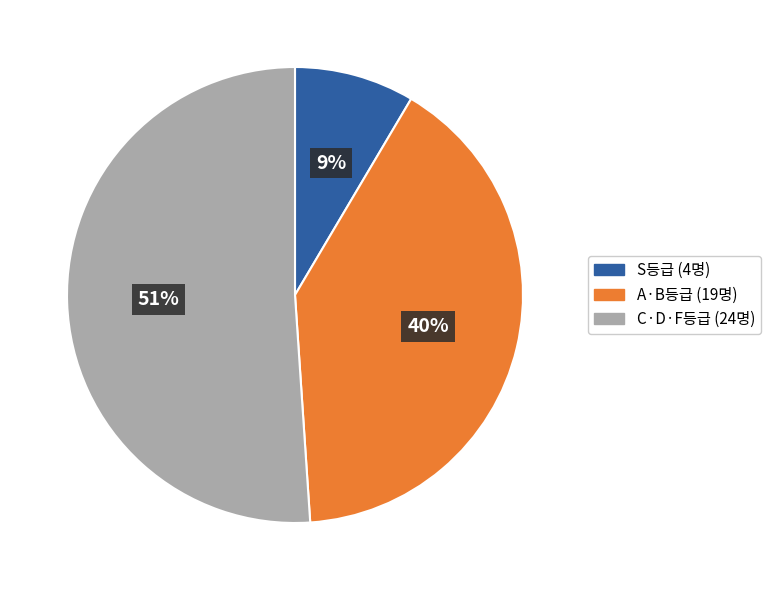

To the nearest percent, what is the average slice percentage?

33%